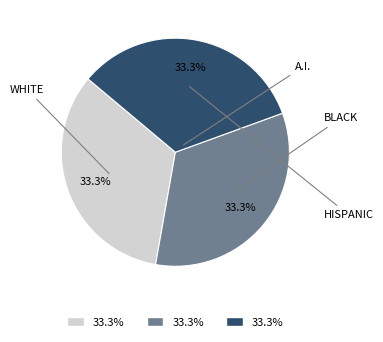

Is there a majority slice in this chart?

No